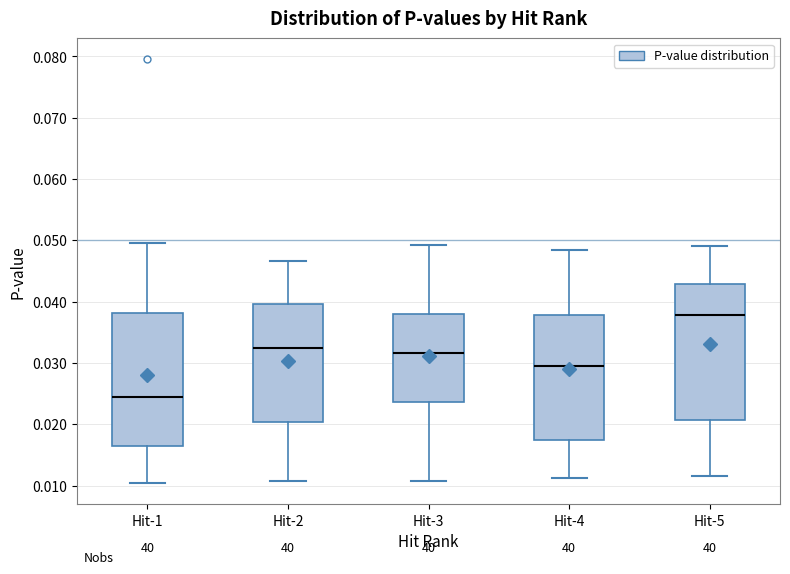

Reading left to right, transcribe this box plot: for each box, give where its median line is, the range the box spans, and where its two whiskers end, as read against the y-axis. The values are not printed on the chart, so give them approximately, as read against the axis.

Hit-1: median 0.024, box 0.016 to 0.038, whiskers 0.010 to 0.050
Hit-2: median 0.032, box 0.020 to 0.040, whiskers 0.011 to 0.047
Hit-3: median 0.032, box 0.024 to 0.038, whiskers 0.011 to 0.049
Hit-4: median 0.030, box 0.018 to 0.038, whiskers 0.011 to 0.048
Hit-5: median 0.038, box 0.021 to 0.043, whiskers 0.012 to 0.049